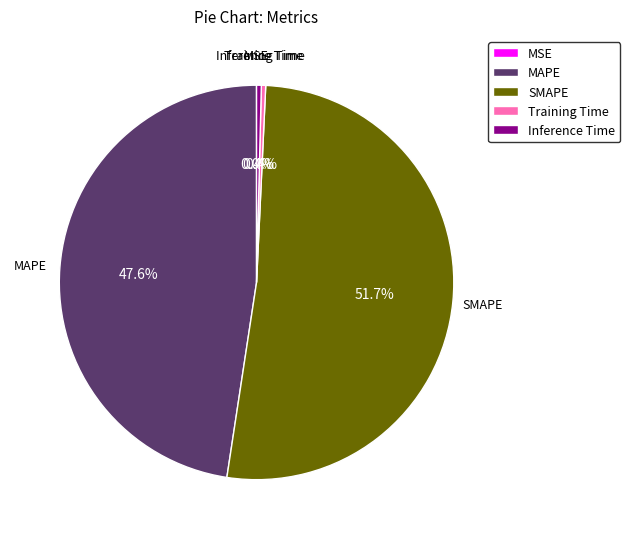

To the nearest percent, what is the difference between the largest and smallest slice percentages?

52%